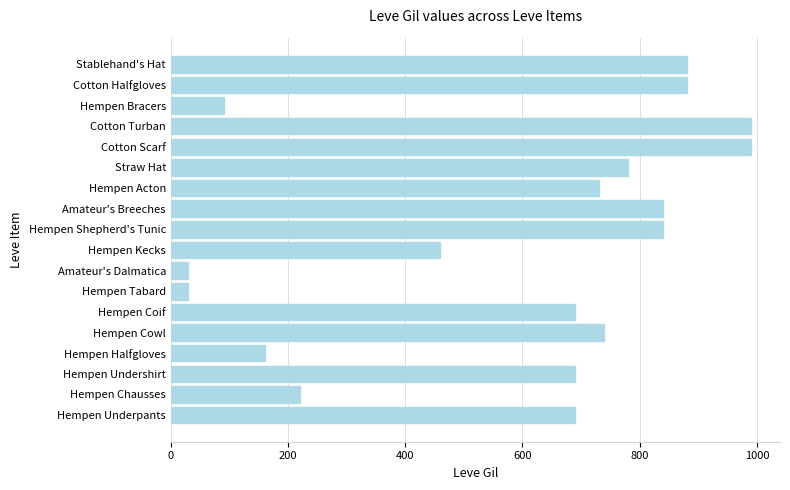

Where is the data nearest to the value 510?

Hempen Kecks